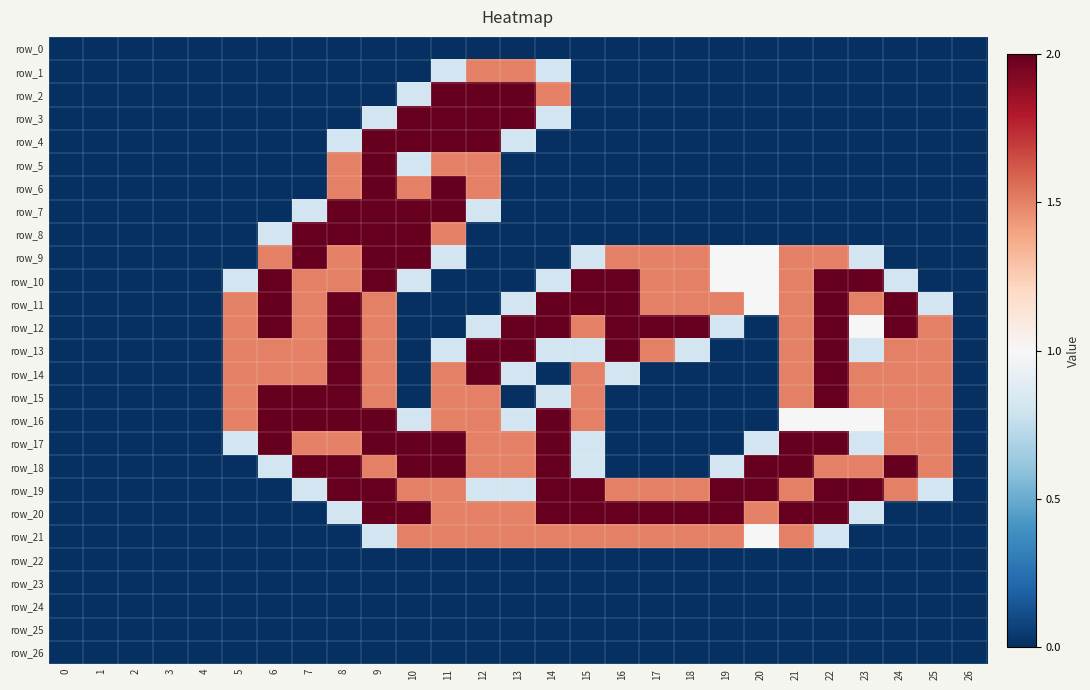

What is the difference between the highest and lowest values at 20?

2.0